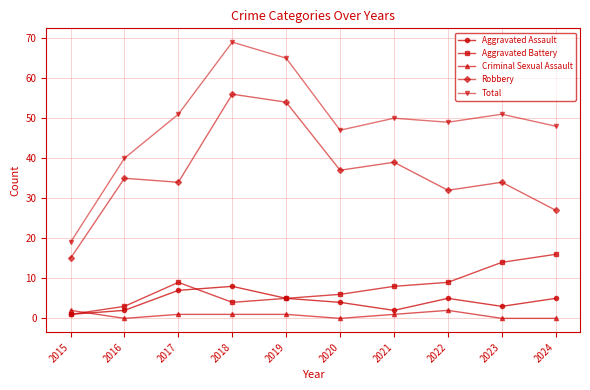

What is the minimum value for Aggravated Battery?

1